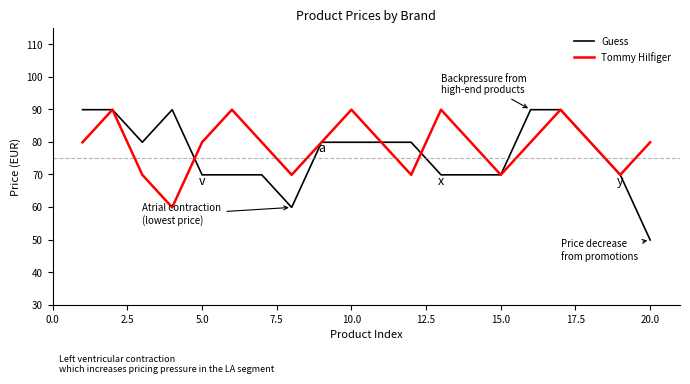

True or false: Guess and Tommy Hilfiger intersect in this chart.

True